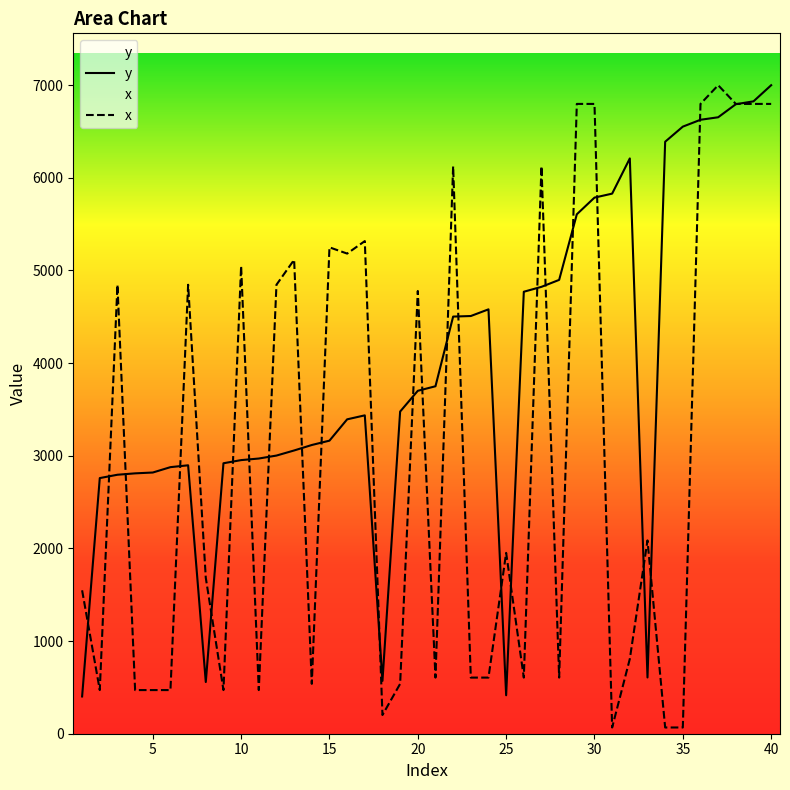

Rank the series at 25 from highest to lowest value.

x, y